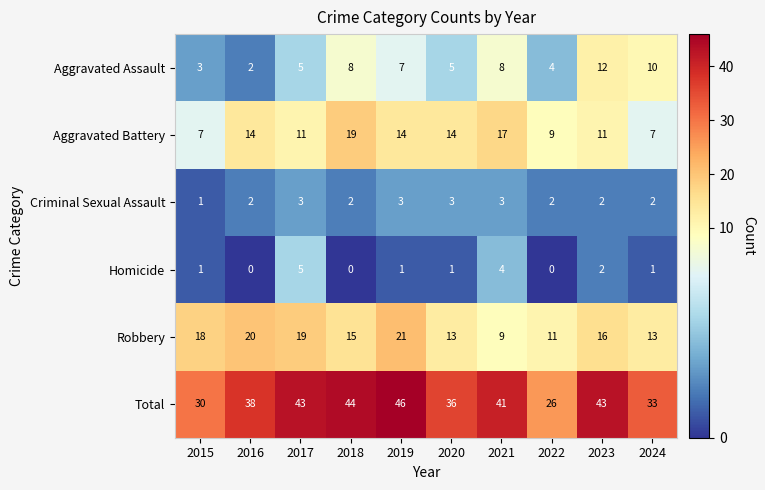

Which series has the largest range (max minus min)?

Total